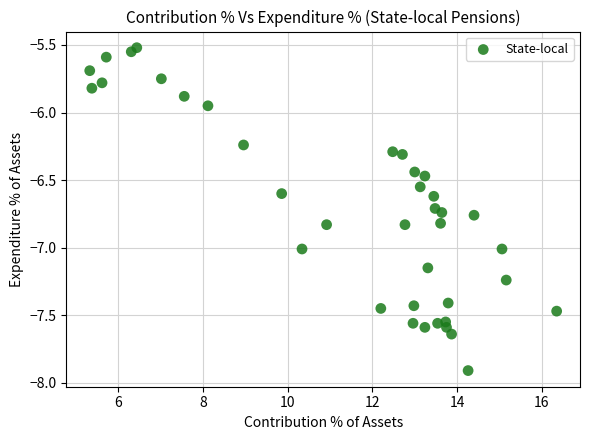

What is the range of X values (max minus min)?

11.0